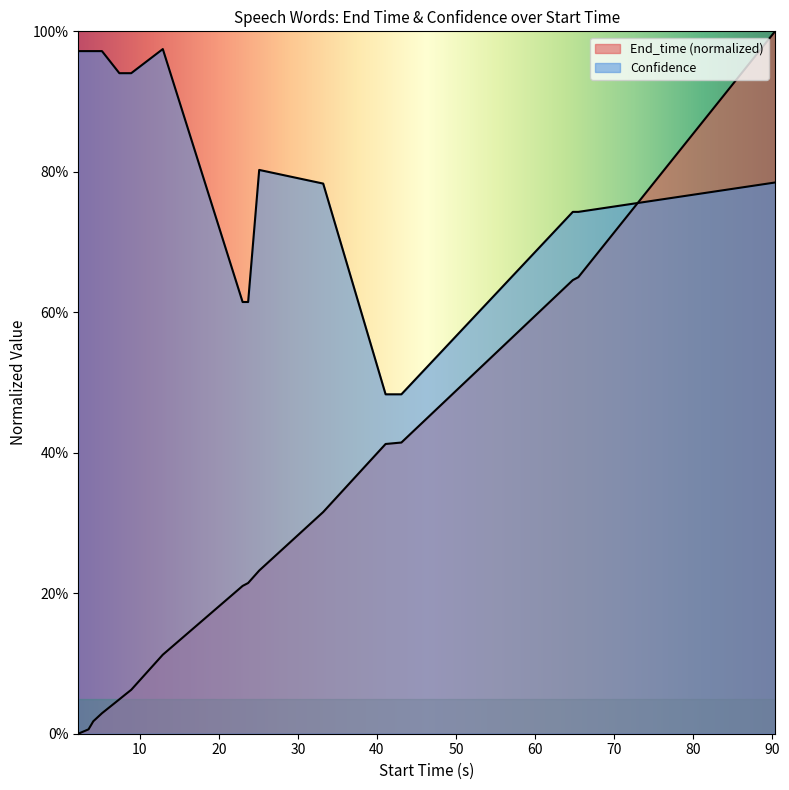

What is the maximum value for End_time?

1.0